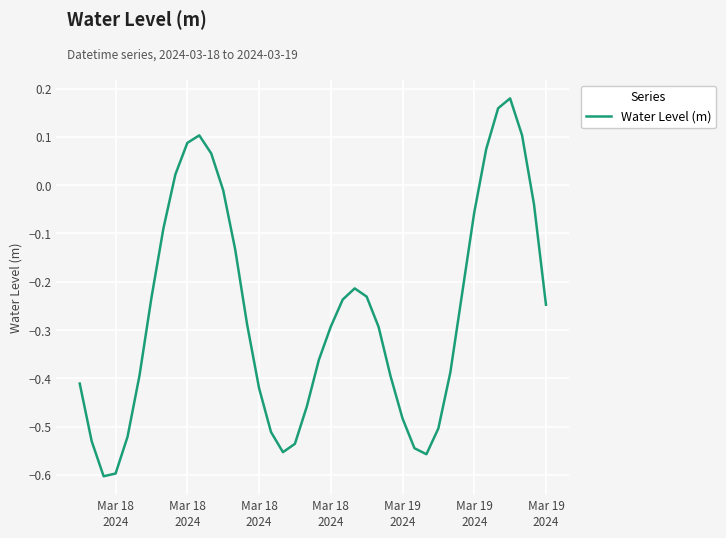

What is the difference between the maximum and second lowest values?

0.8